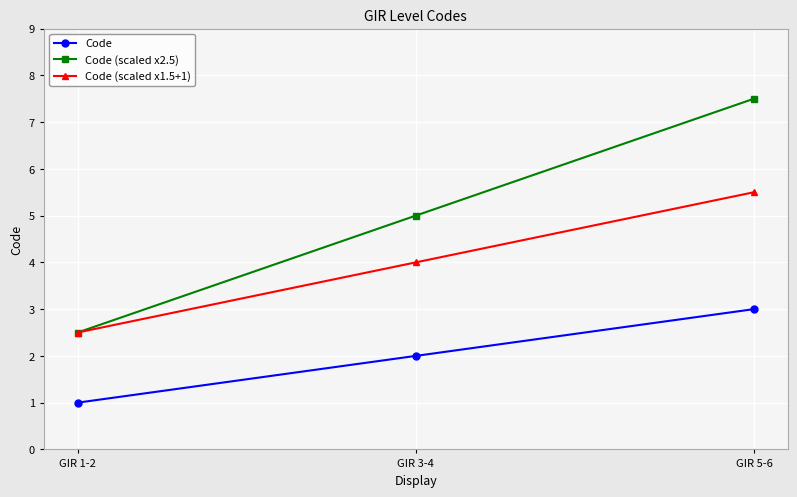

At which category does the chart reach its minimum across all series?

GIR 1-2